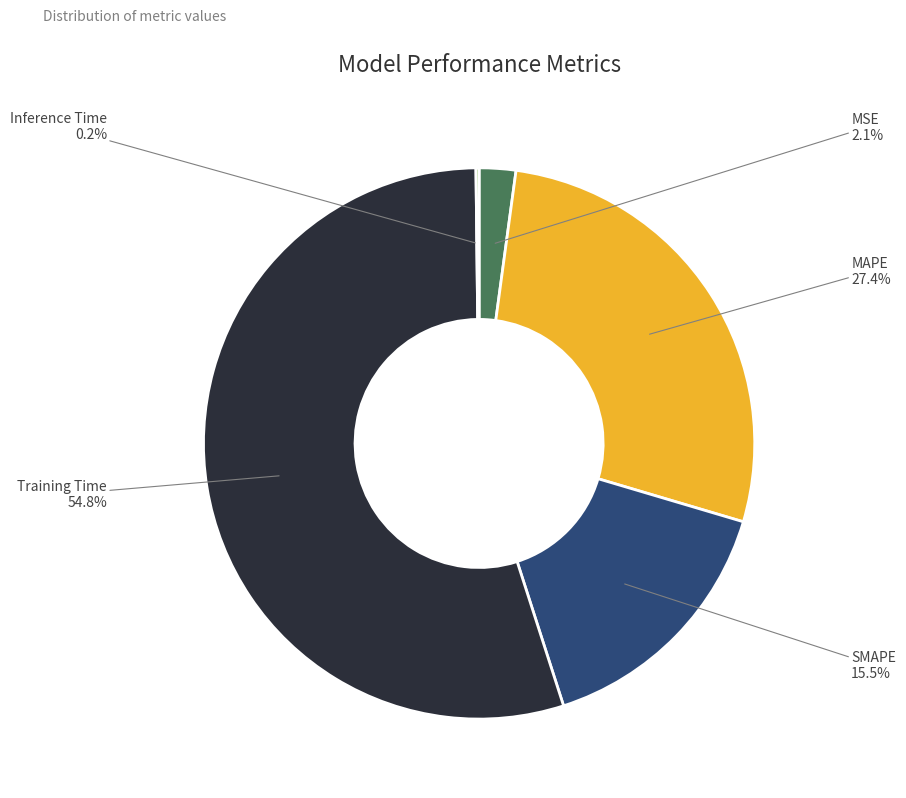

The Training Time slice represents 61% of the pie. True or false?

False